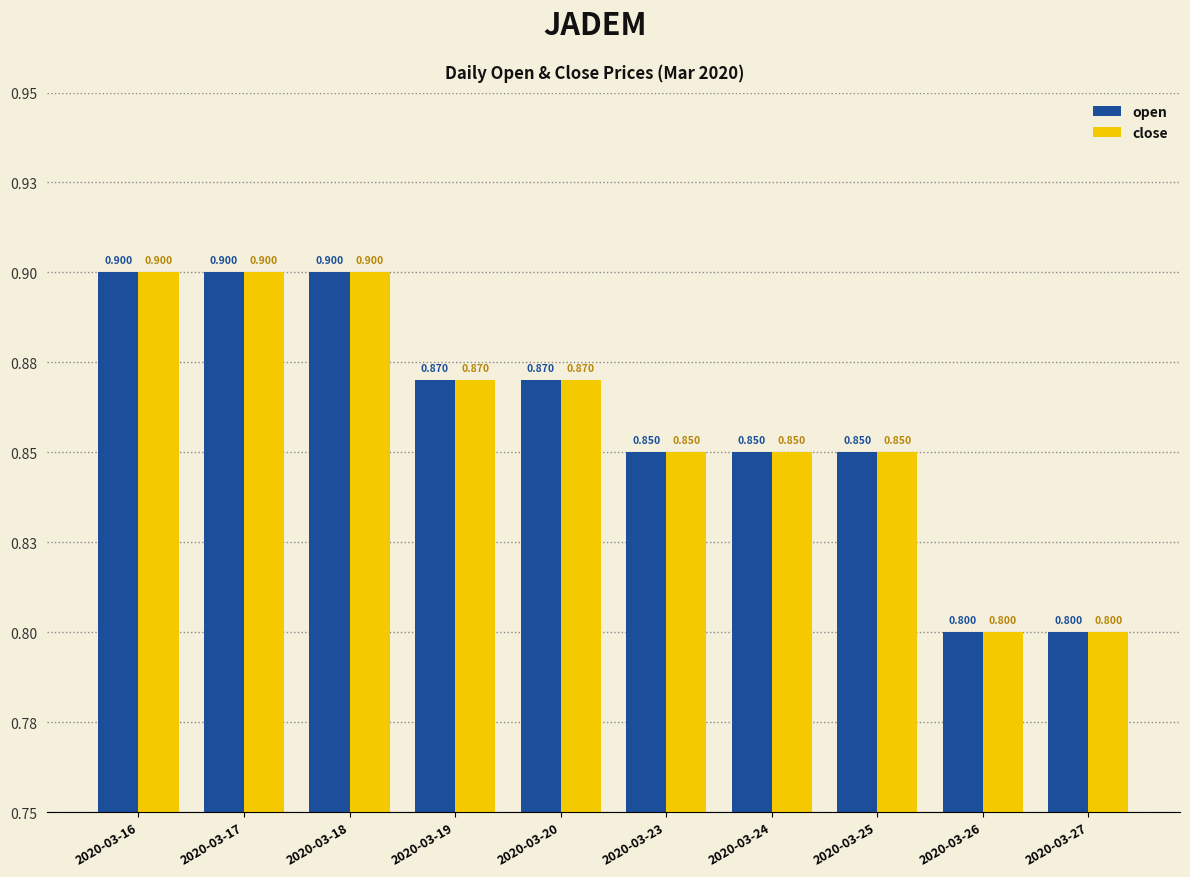

Are the bars horizontal?

No